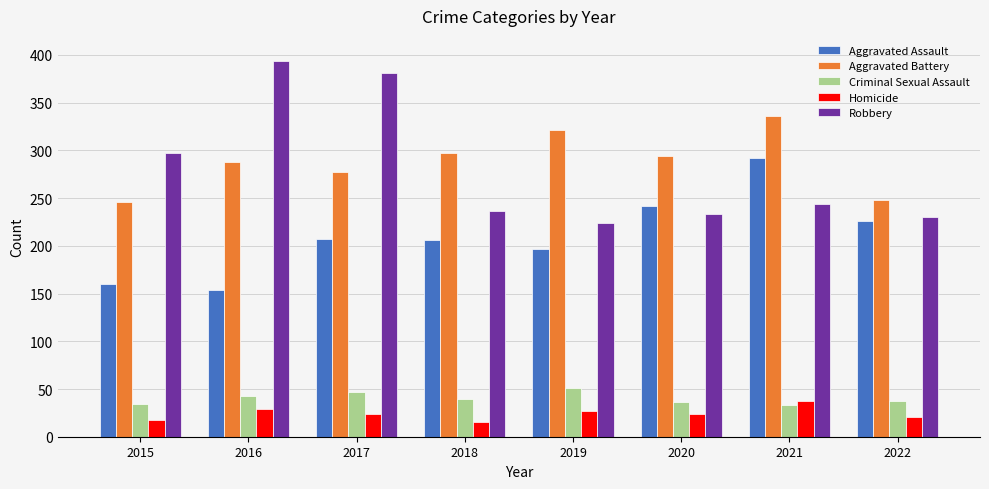

How many groups of bars are there?

8